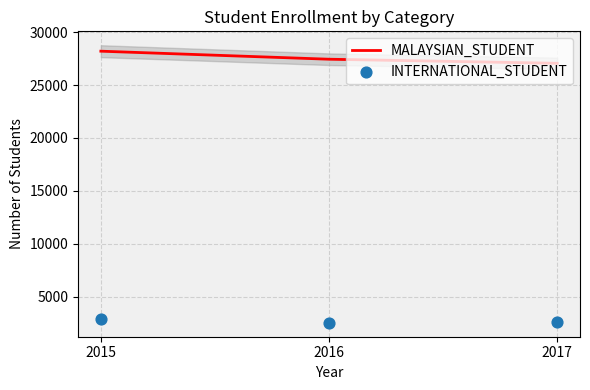

Which series has the largest Y range (max minus min)?

MALAYSIAN_STUDENT